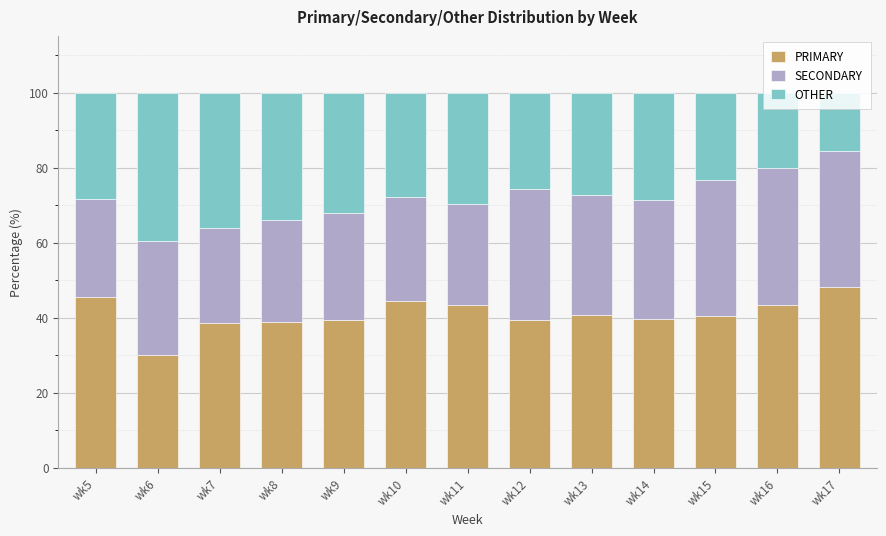

What is the highest value of the PRIMARY series?

48.3